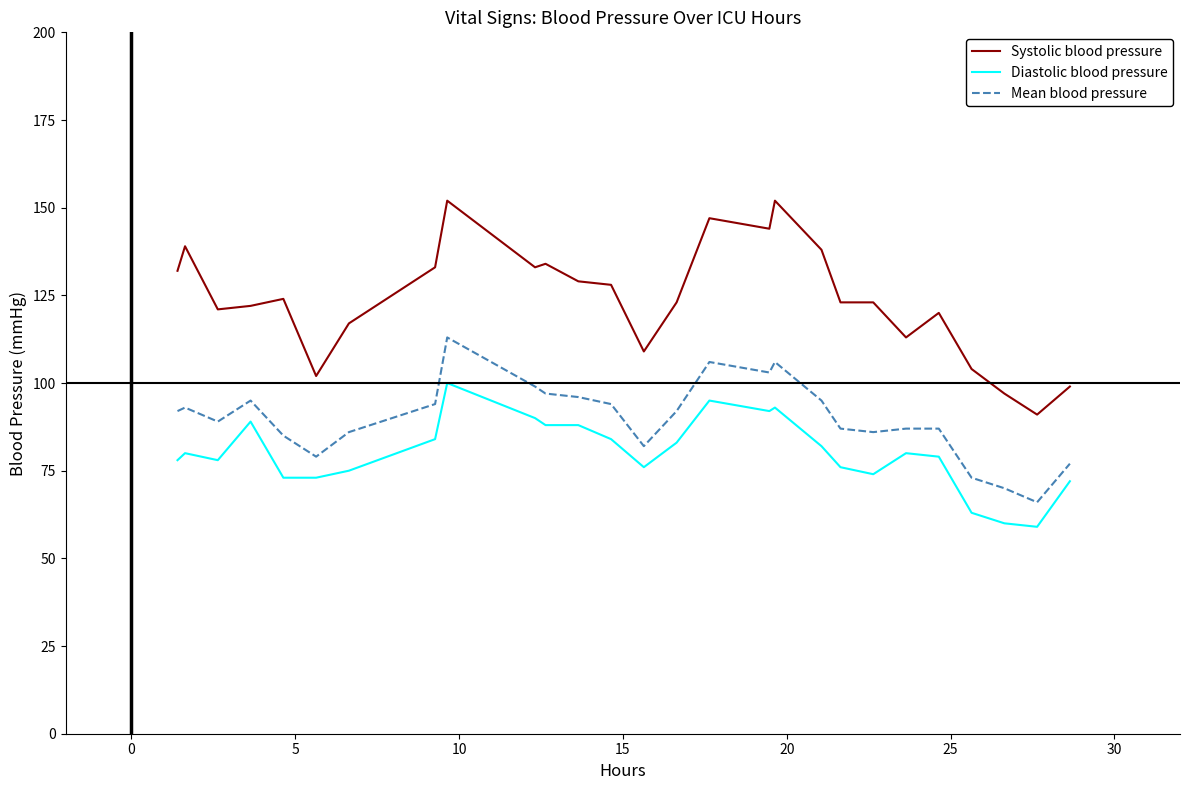

What is the maximum value for Mean blood pressure?

113